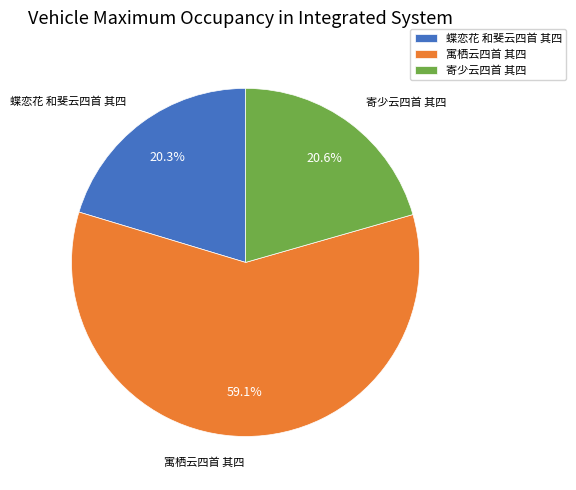

To the nearest percent, what is the average slice percentage?

33%